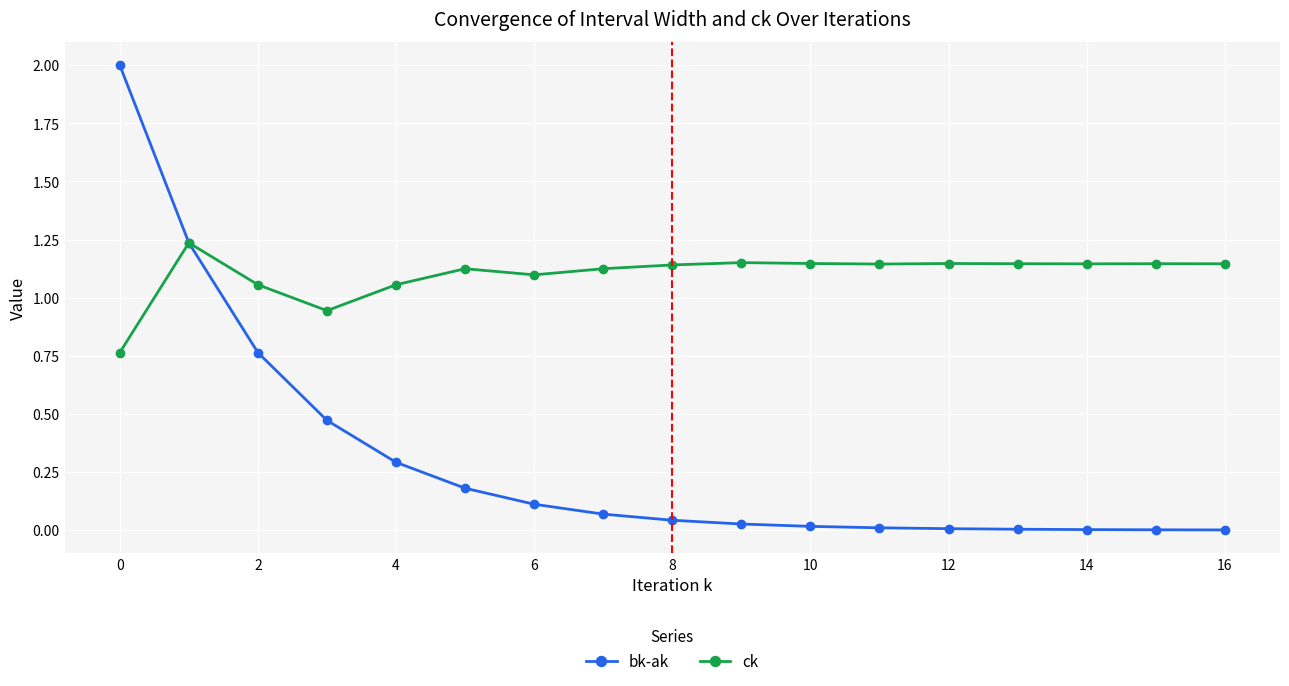

True or false: ck and bk-ak cross at least once.

True